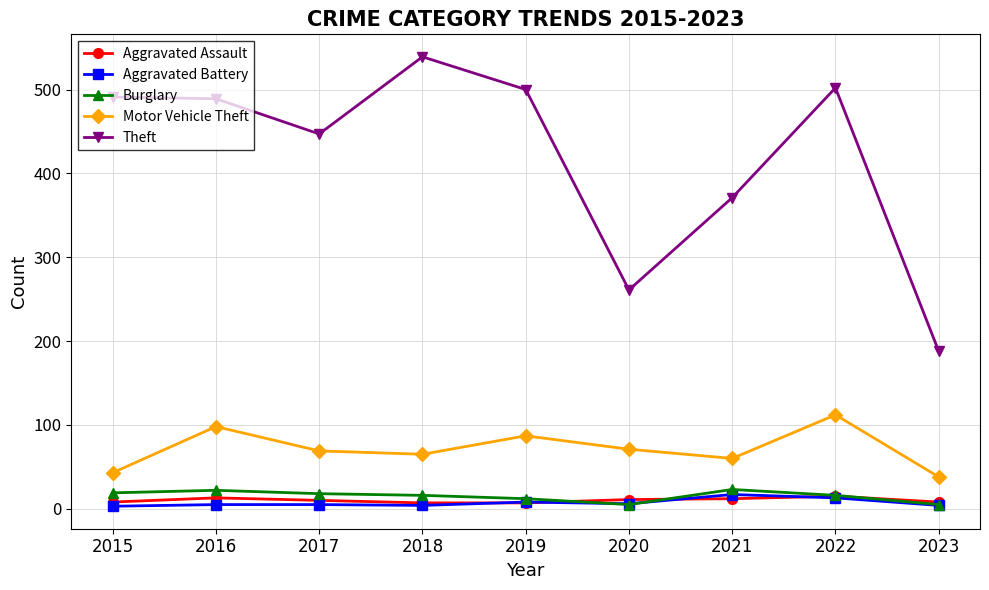

Where is the first local minimum for Theft?

2017